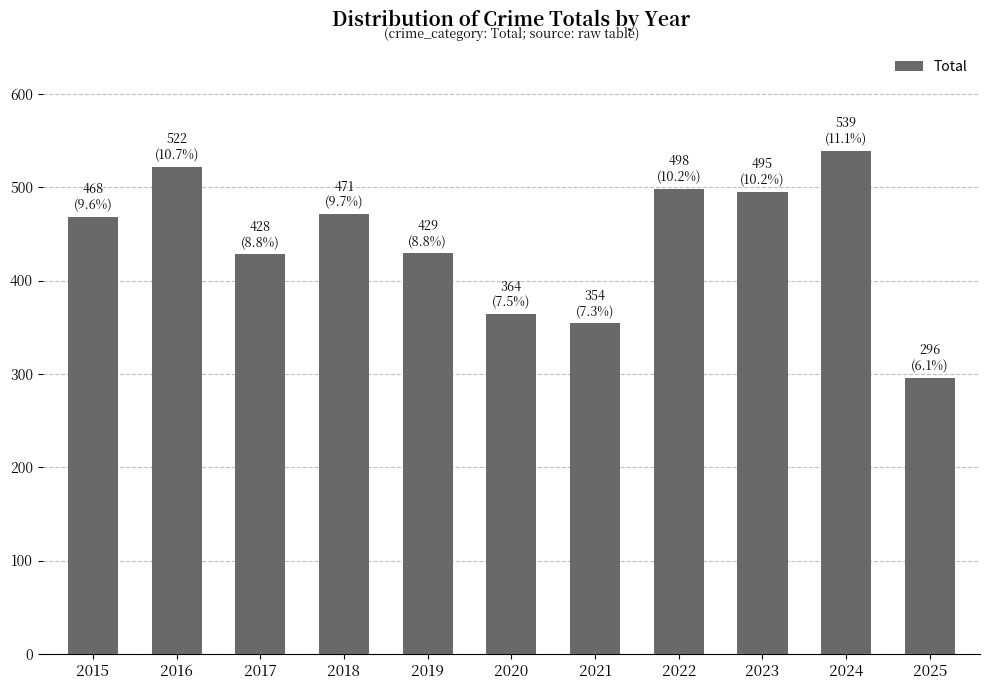

Approximately how many times larger is the value at 2020 compared to 2018?

0.8